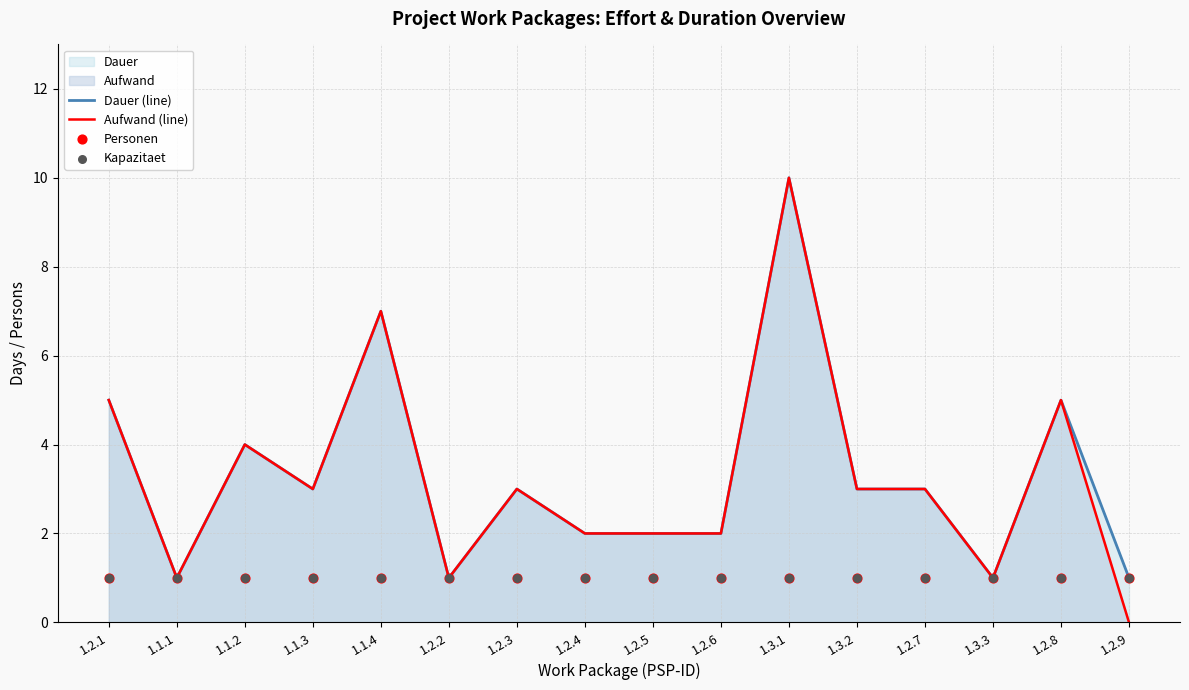

Which series reaches the maximum Y coordinate?

Dauer (line)